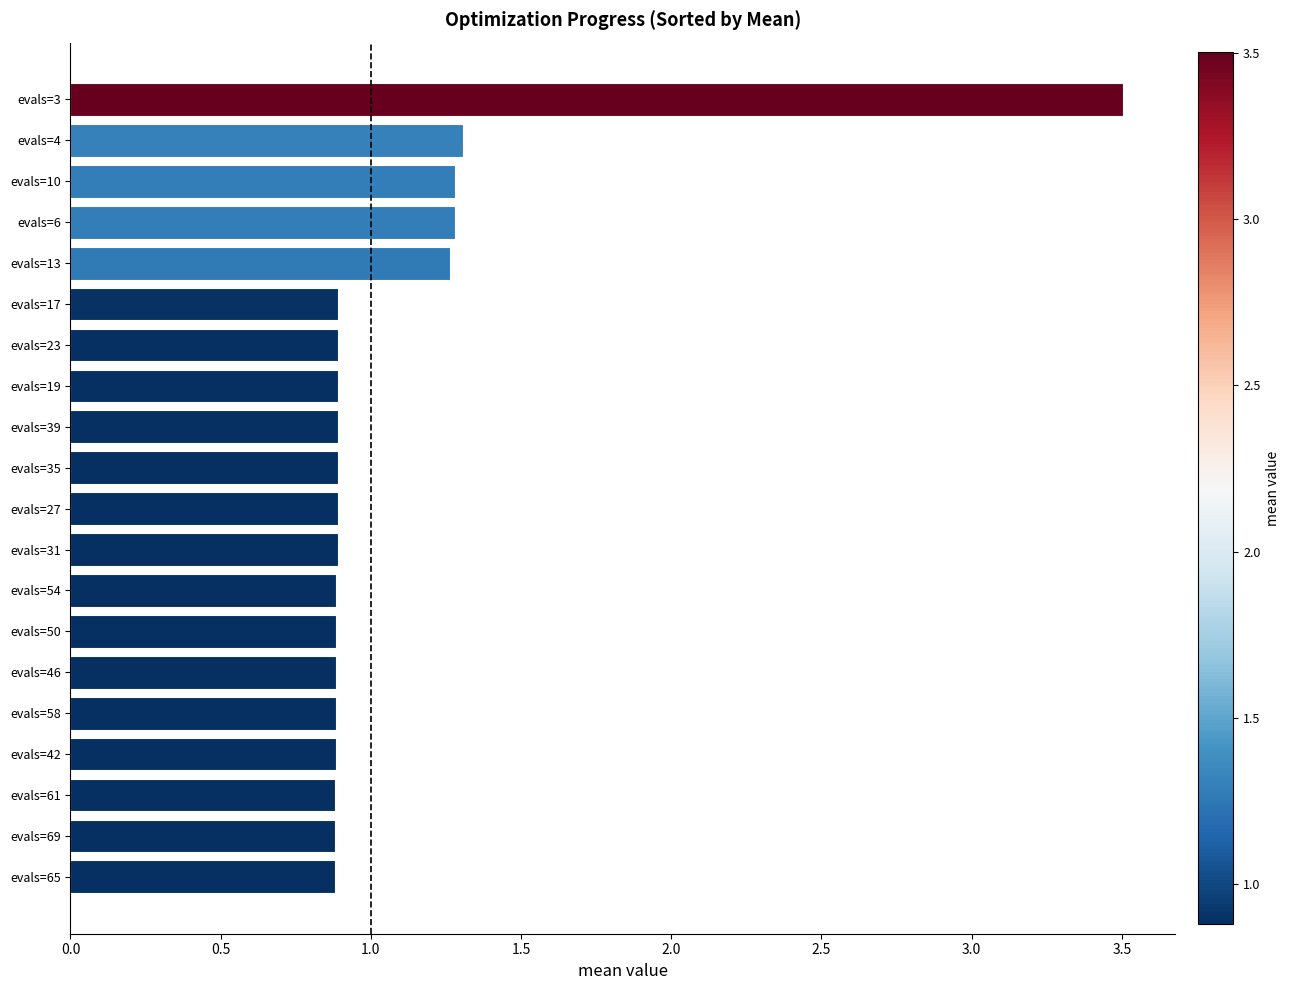

What is the maximum value shown in the chart?

3.5